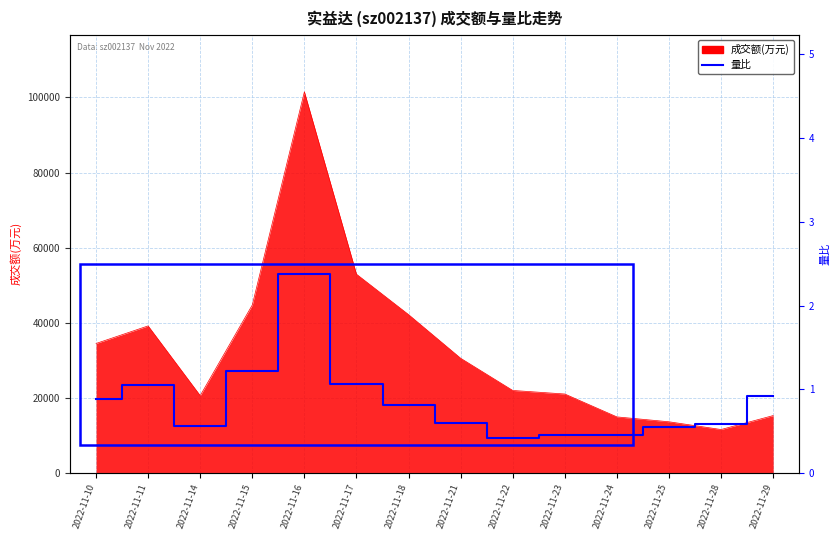

Is it true that the value at 2022-11-24 is 0.7?

False